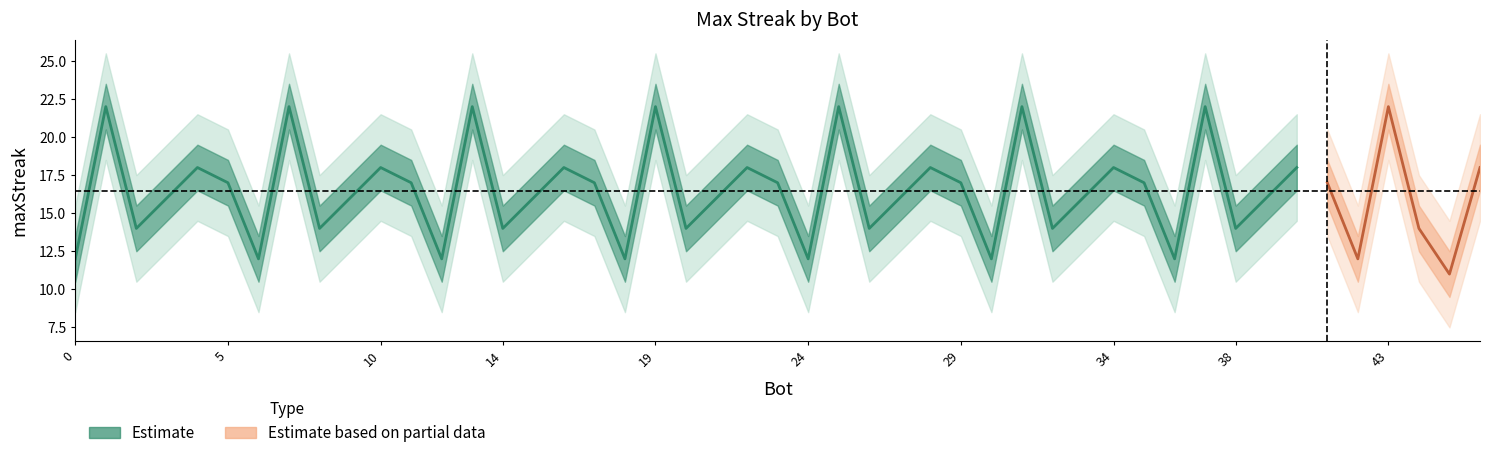

At which label does the data first exceed 17?

1